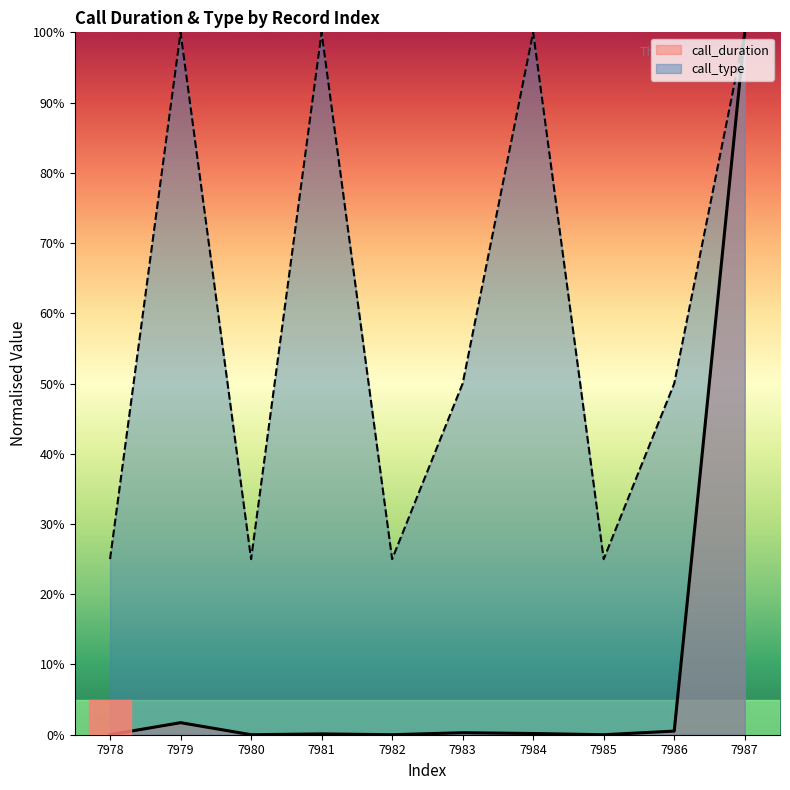

What value does the call_type (line) series have at 7987?

100.0